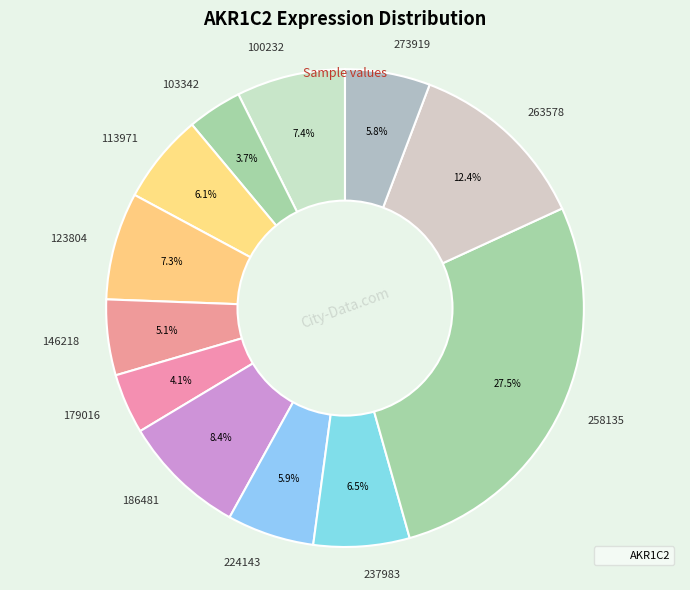

To the nearest percent, what is the difference between the largest and smallest slice percentages?

24%